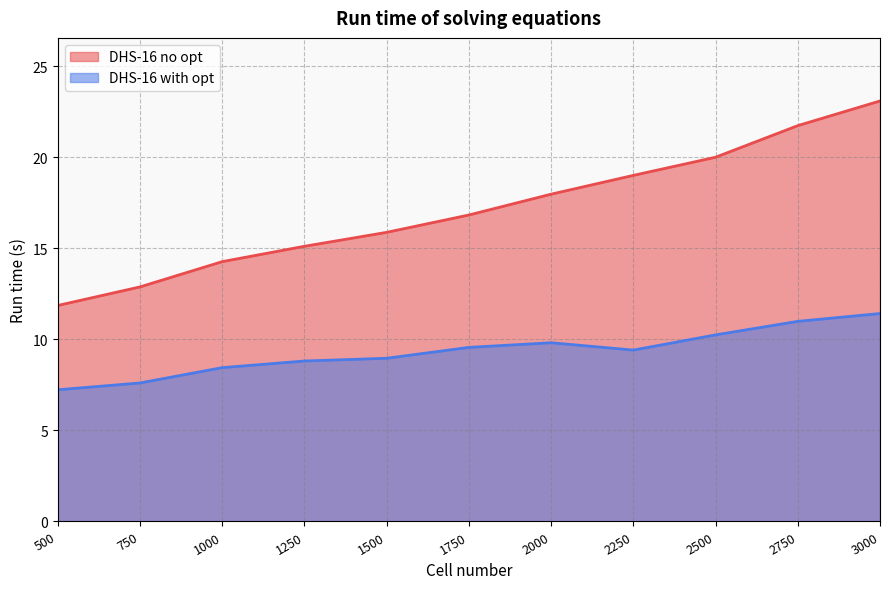

Does the chart display data point markers on the line(s)?

No